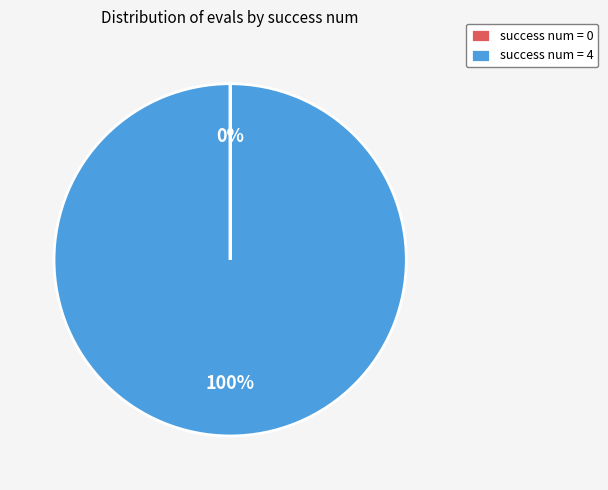

What is the majority slice?

success num = 4